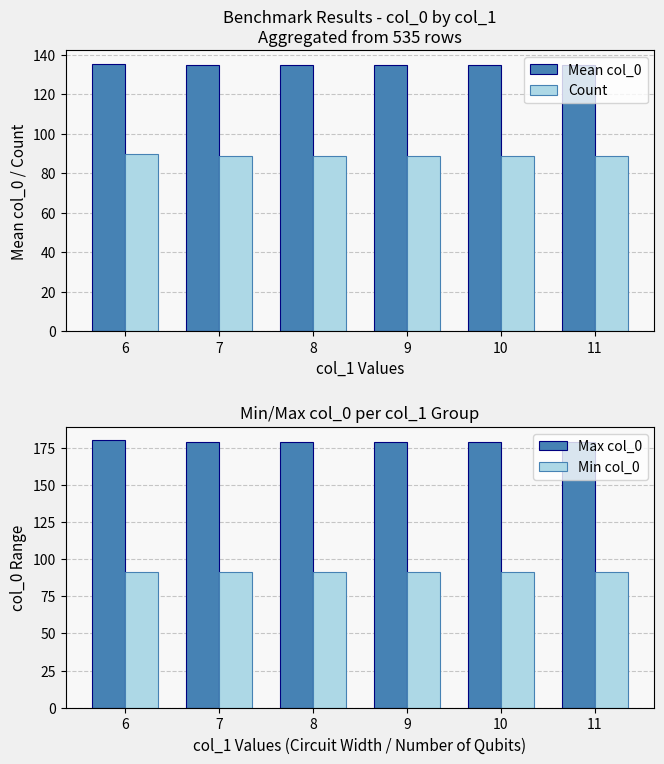

List the series in order of their peak value, highest first.

Max col_0, Mean col_0, Min col_0, Count